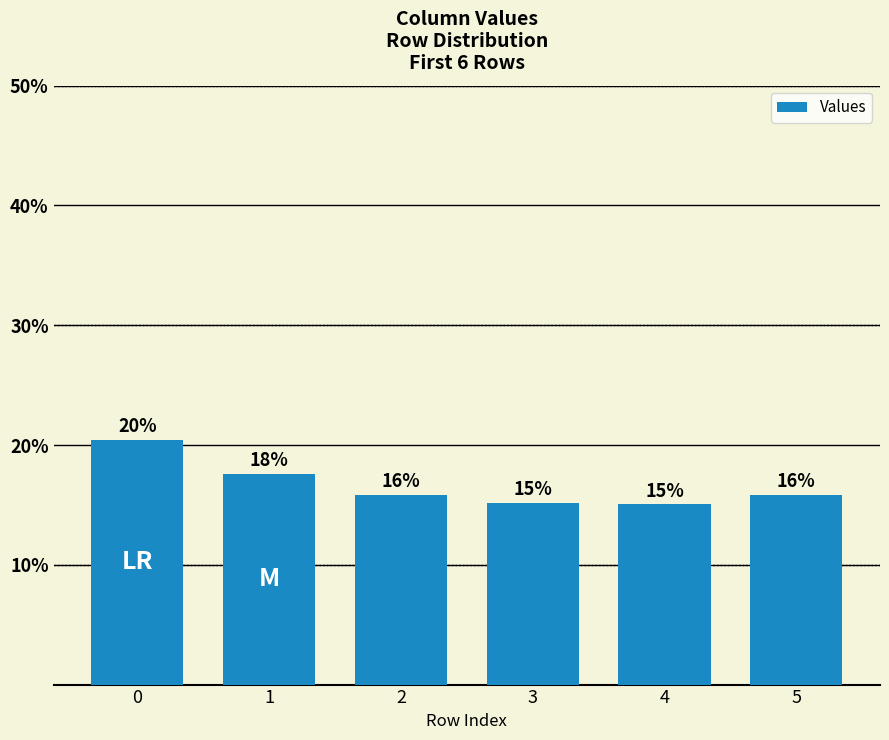

Does the chart contain stacked bars?

No